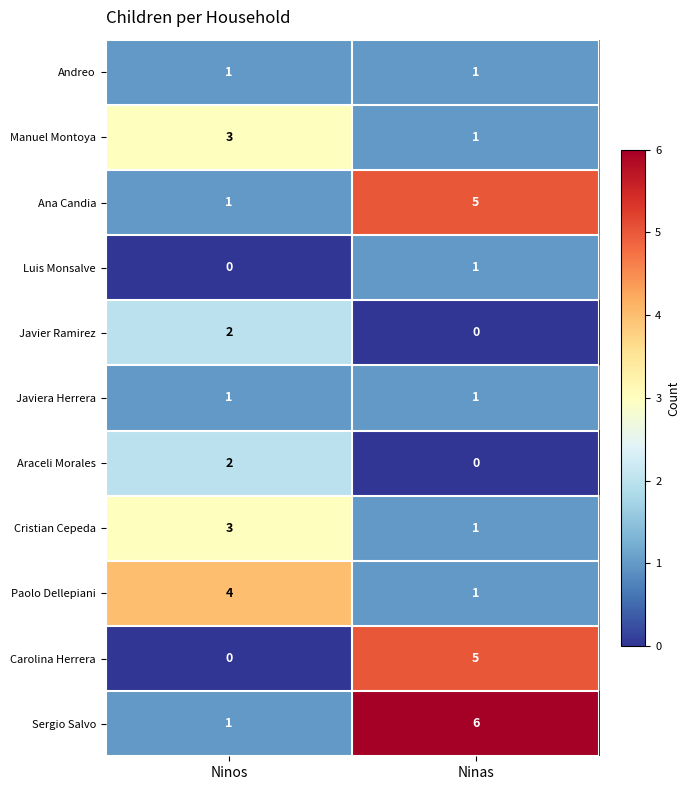

The value of Sergio Salvo at Ninas is 6. True or false?

True